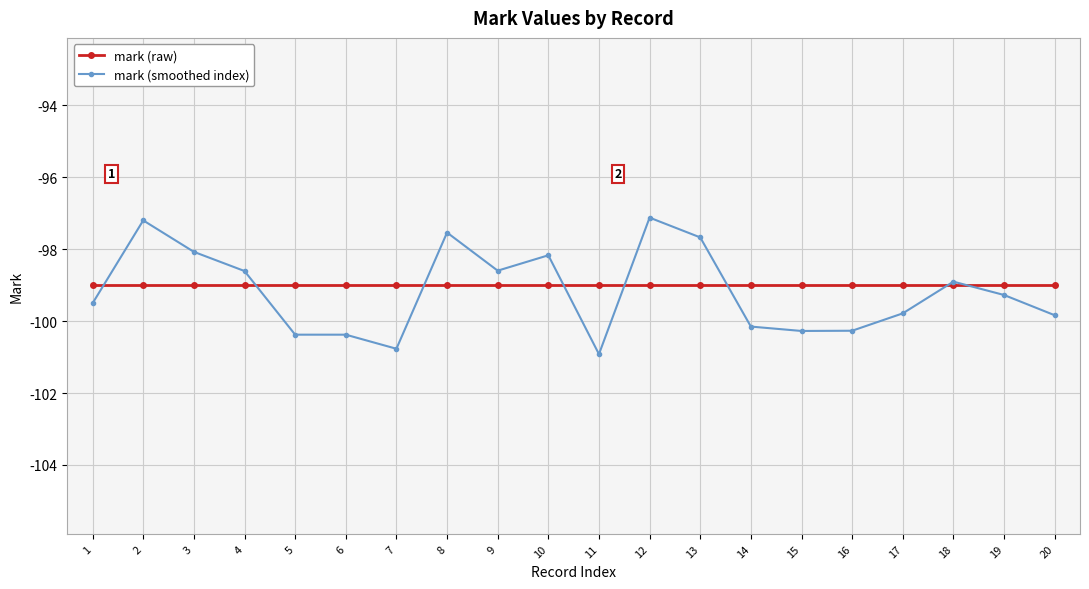

What is the sum of the mark (smoothed index) values at 1 and 14?

-199.7